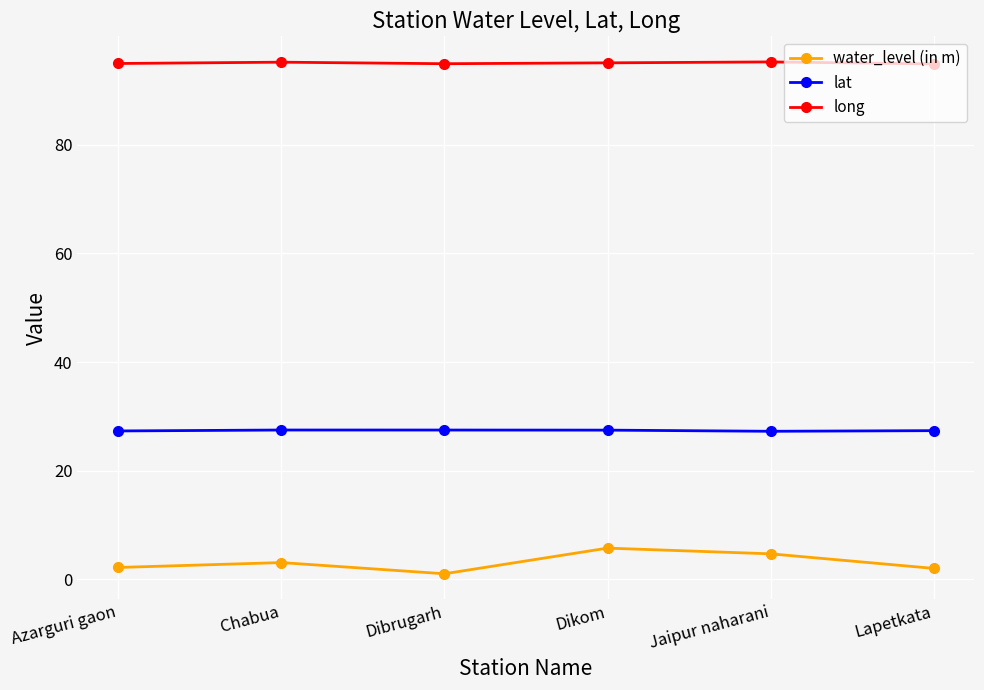

What value does the lat series have at Chabua?

27.5